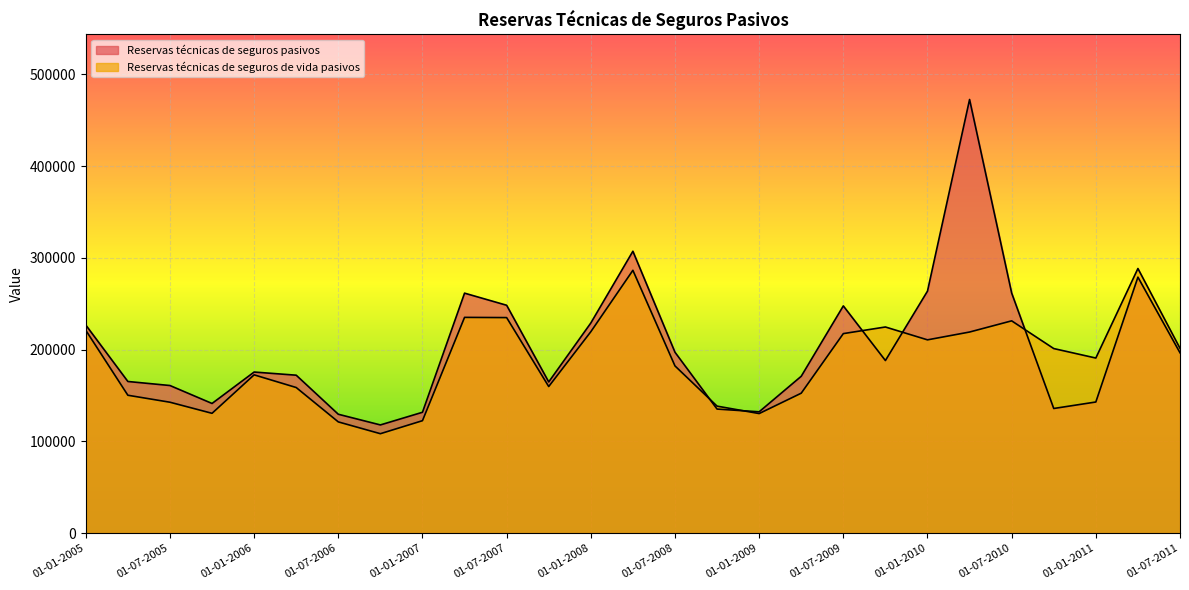

What is the lowest value of the Reservas técnicas de seguros pasivos series?

117891